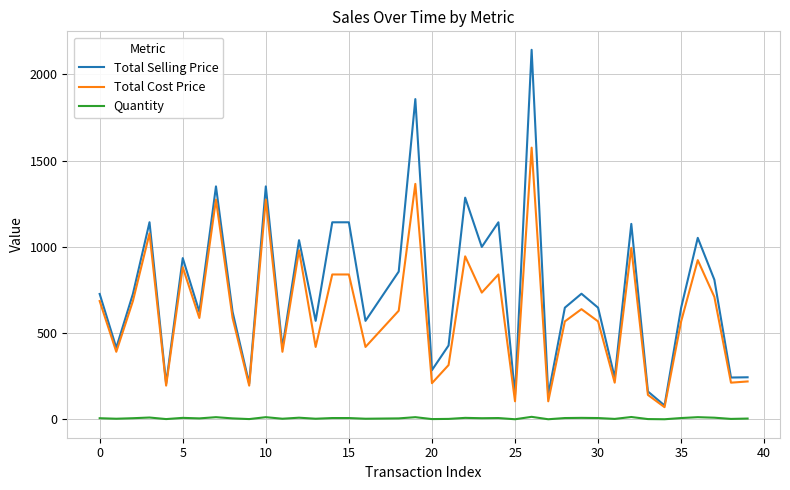

Which series has the widest spread of values?

Total Selling Price